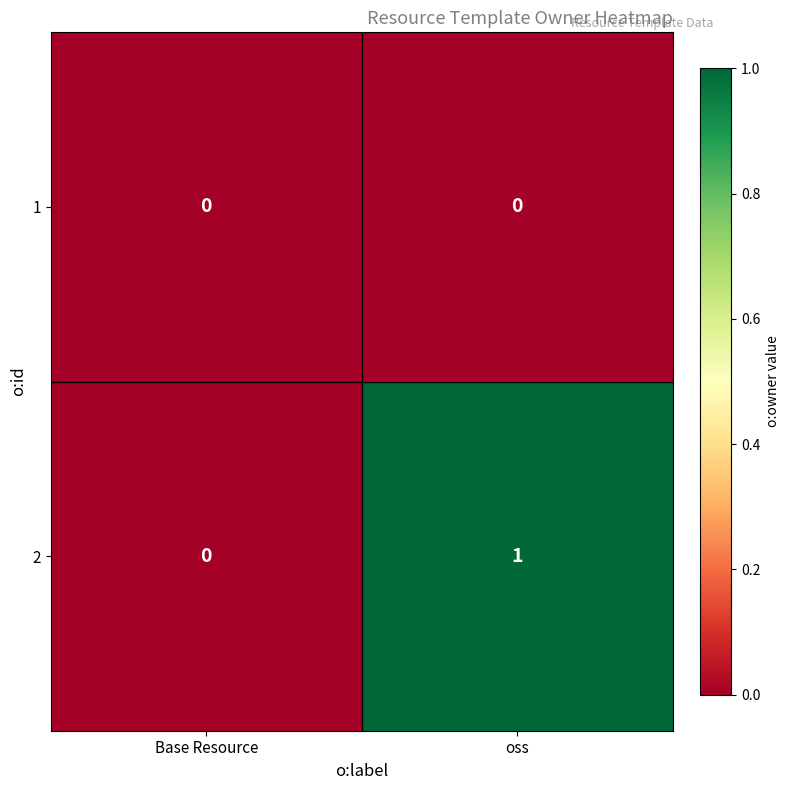

The value of 2 at oss is 0. True or false?

False